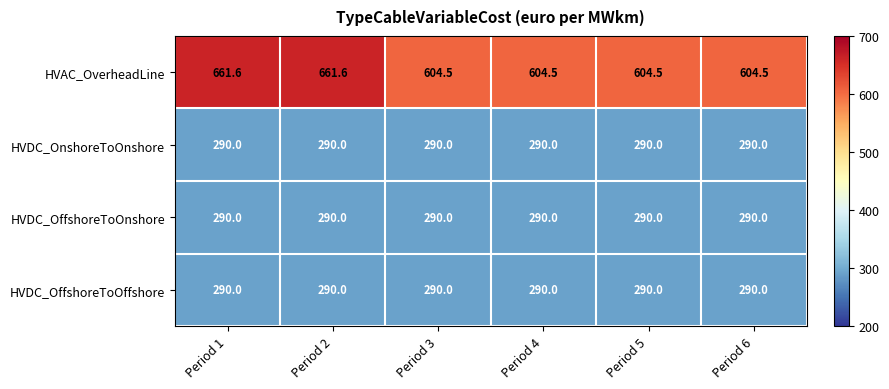

The HVDC_OnshoreToOnshore series shows 148.1 at Period 2. True or false?

False